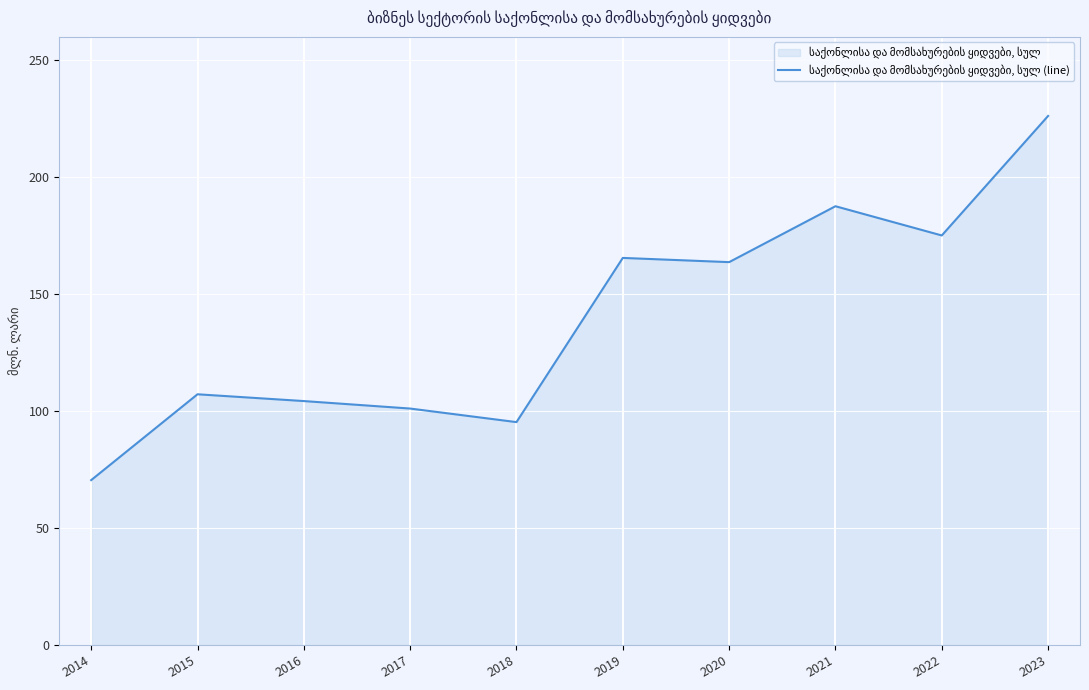

At which category does the data reach its first local valley?

2018